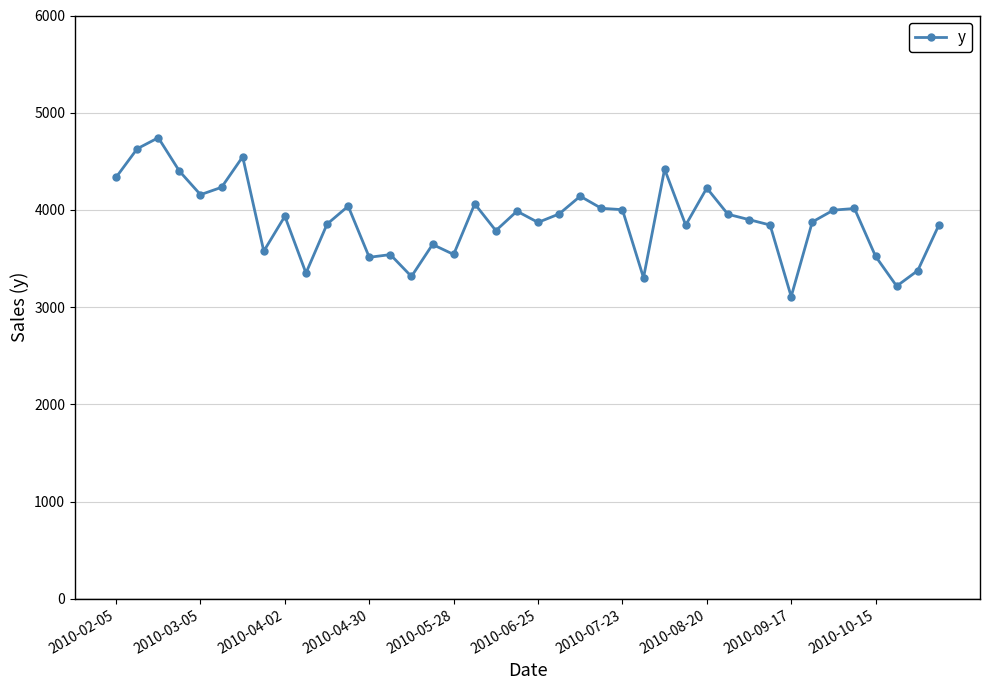

What is the value of the 37th point from the left?

3523.2